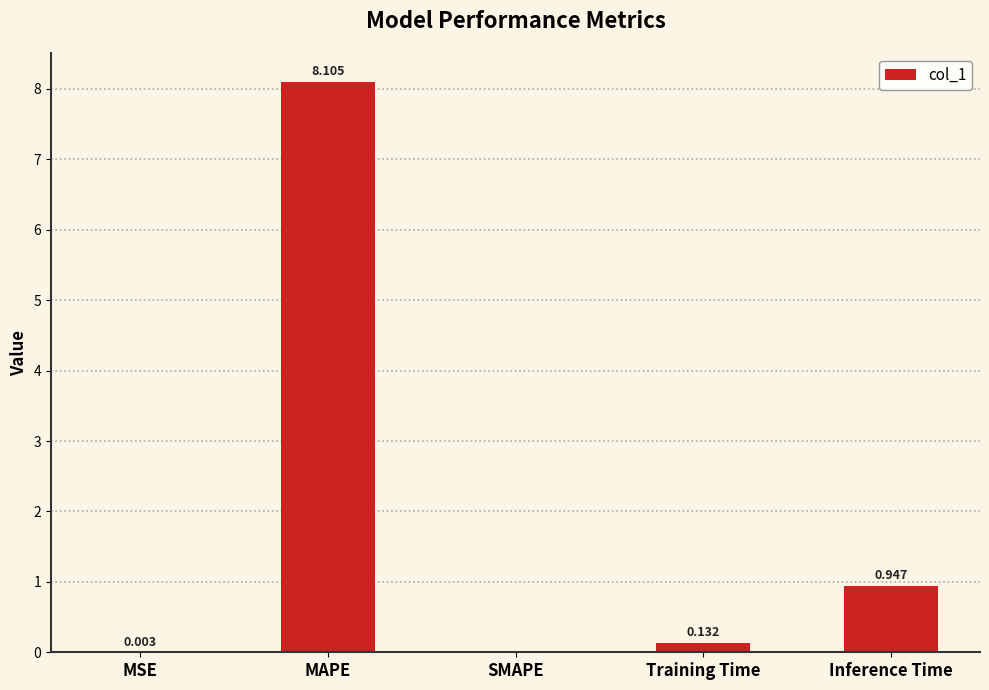

What is the greatest value displayed?

8.1